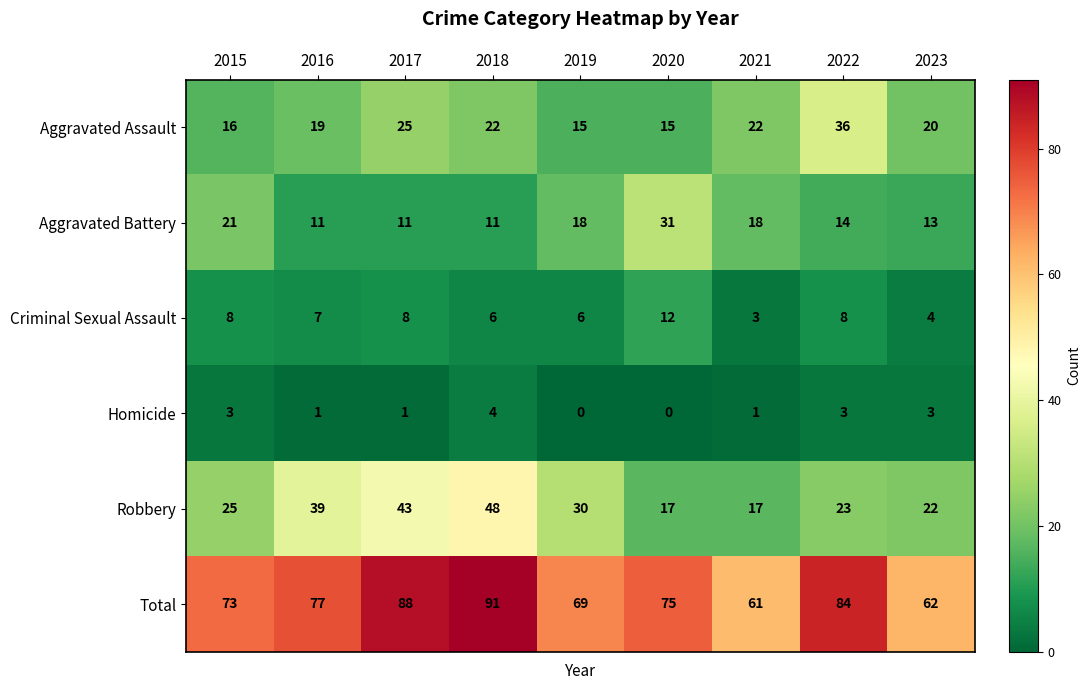

True or false: Robbery has a value of 17 at 2021.

True